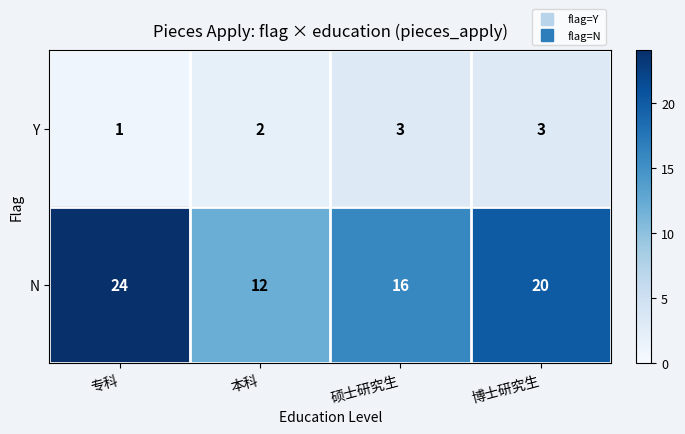

Which label corresponds to the largest value in the chart?

专科